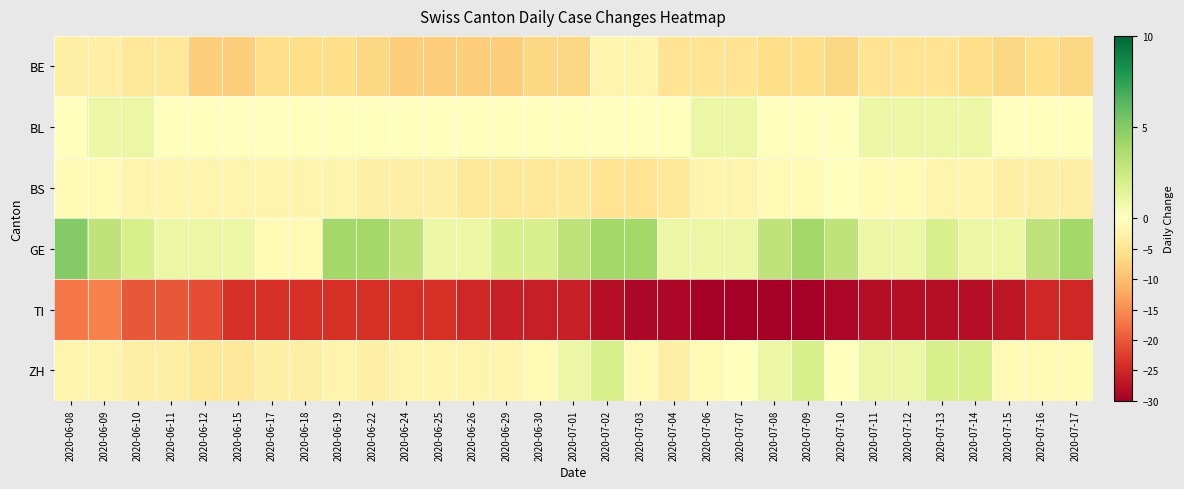

What is the total value across all series at 2020-07-13?

-30